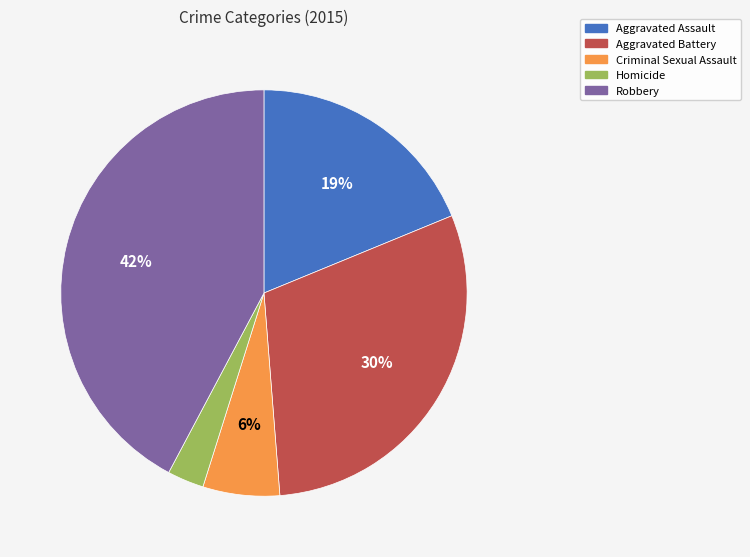

Which slice is the smallest?

Homicide